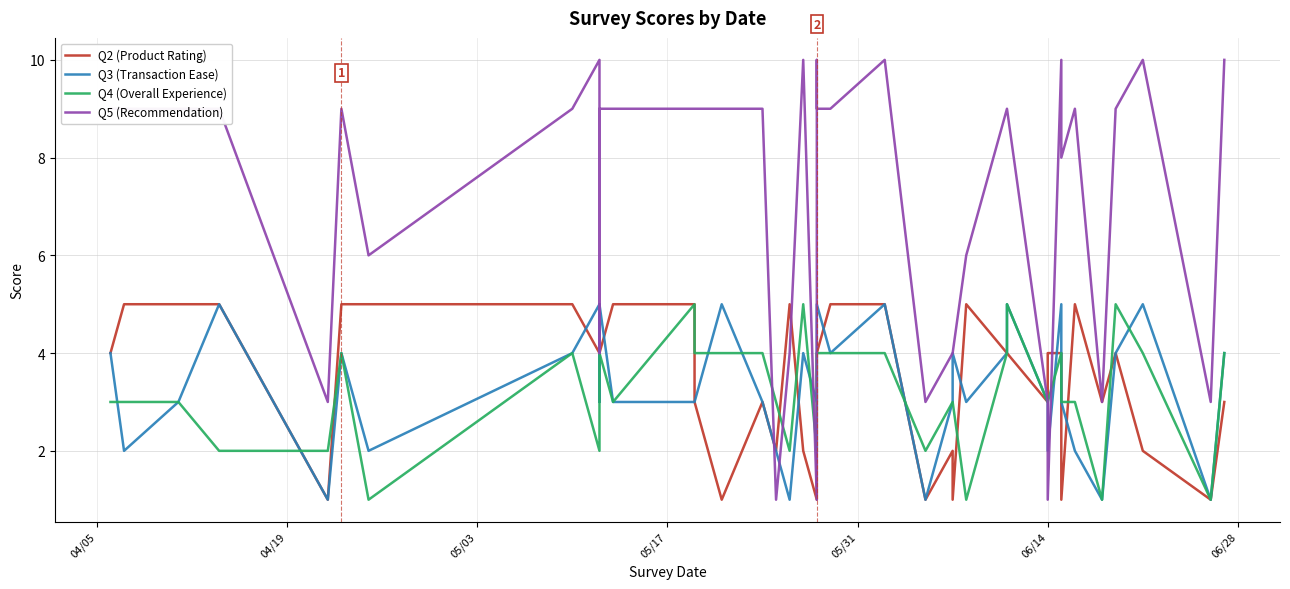

What is the sum of all Q2 (Product Rating) values?

138